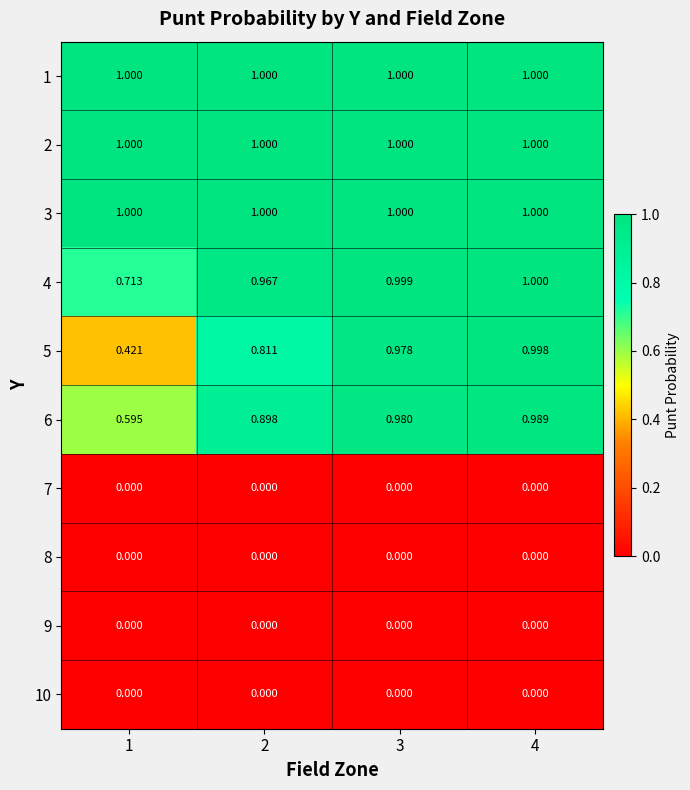

Is the value of 4 at 4 greater than the value of 9 at 4?

Yes